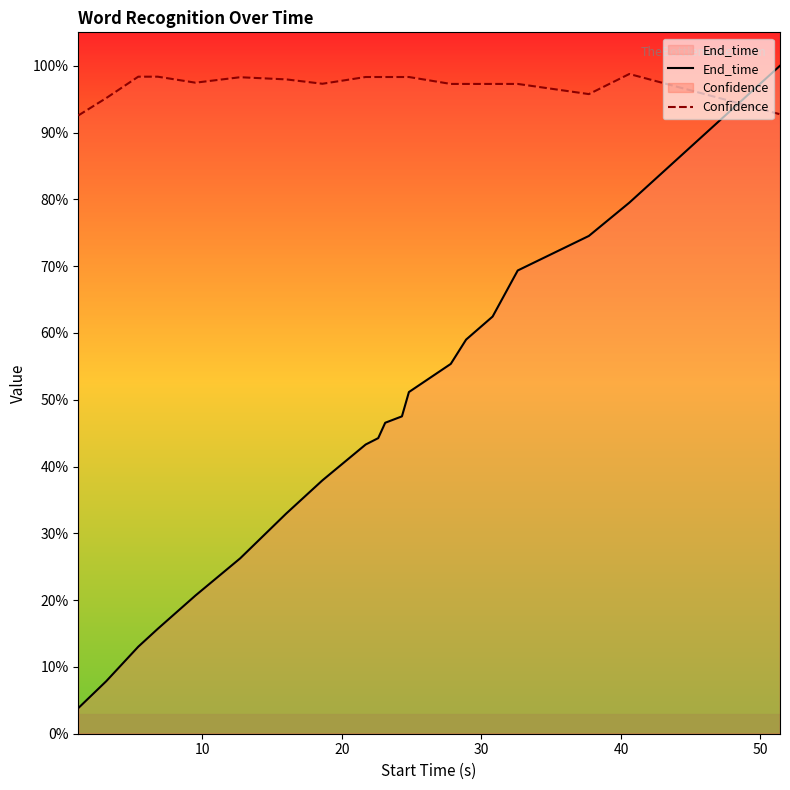

Rank the series at 10 from highest to lowest value.

Confidence, End_time